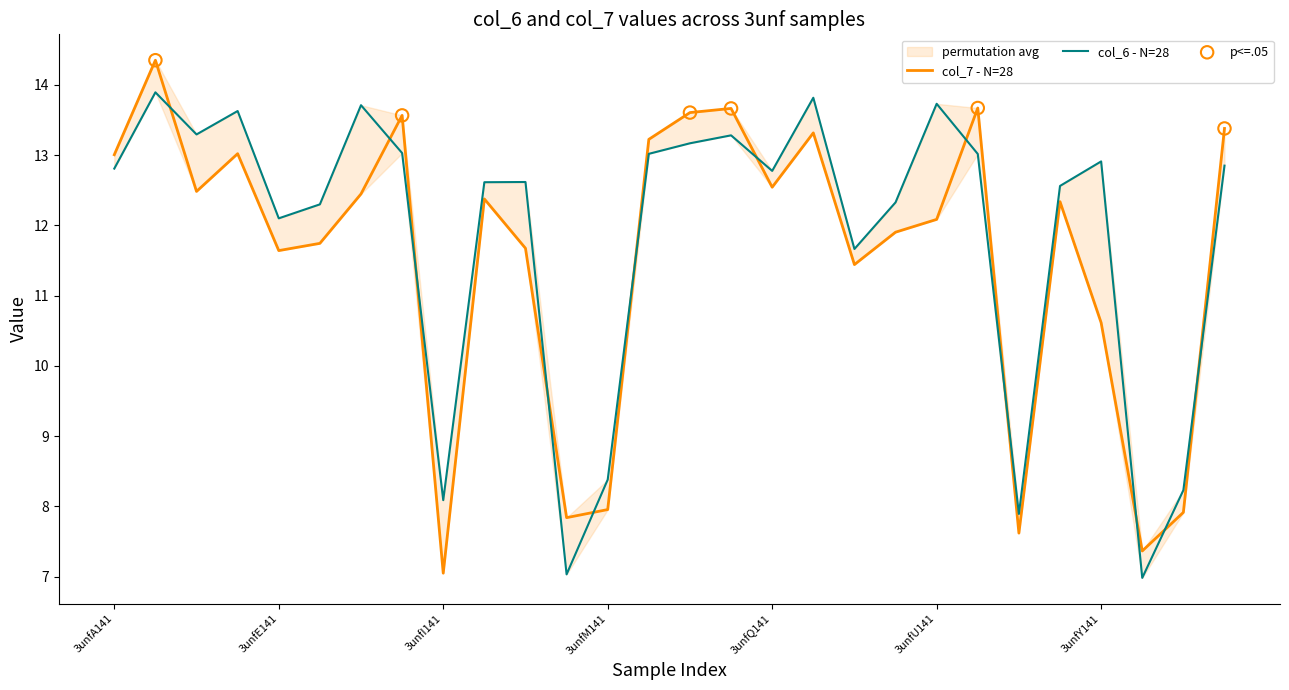

At how many categories does at least one series exceed 7?

28